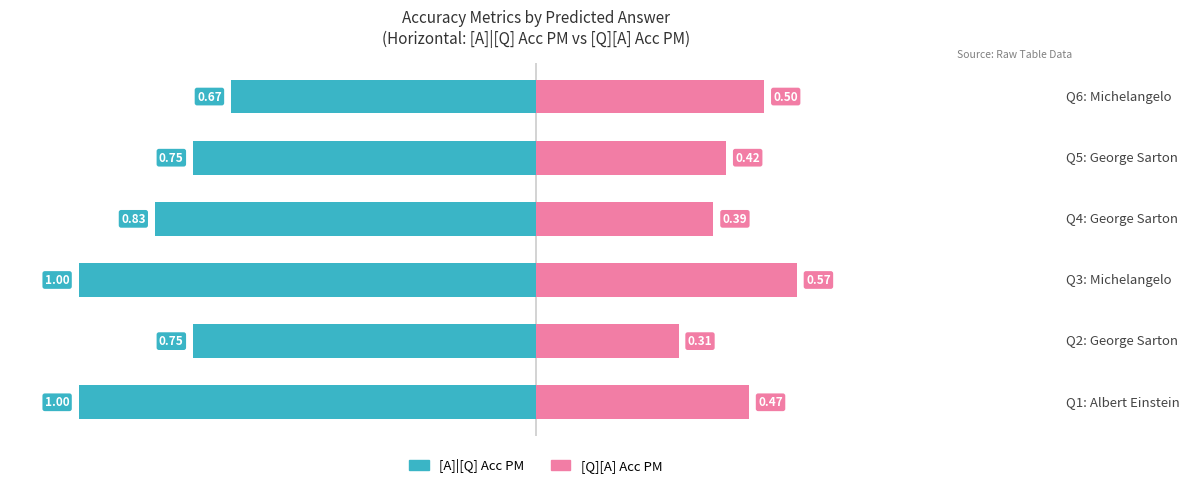

The [Q][A] Acc PM series shows 0.7 at Q5: George Sarton. True or false?

False